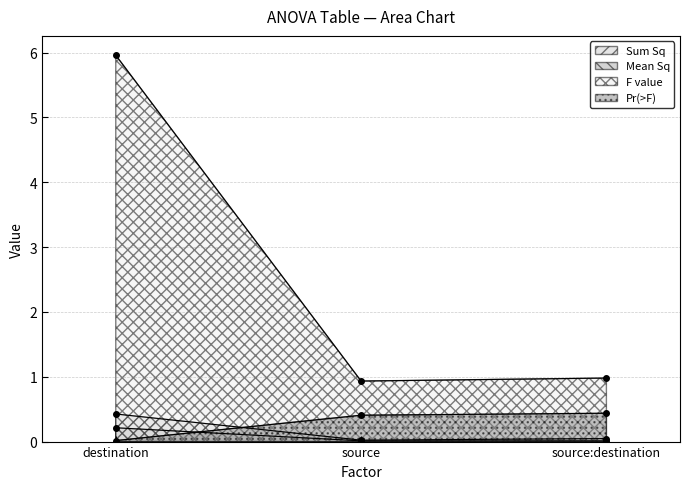

Rank the series by their maximum value, from lowest to highest.

Mean Sq, Sum Sq, Pr(>F), F value